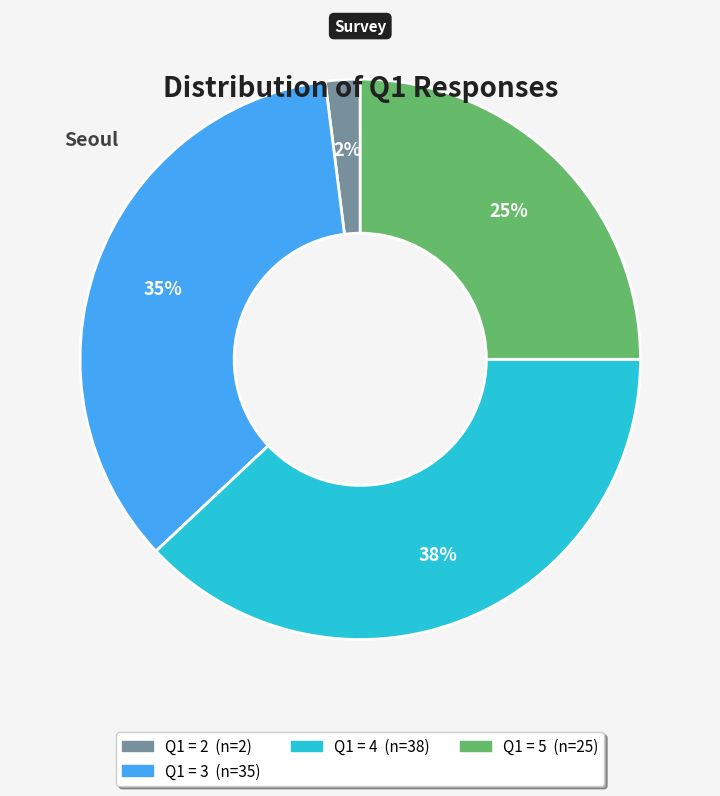

Does any single category account for the majority?

No